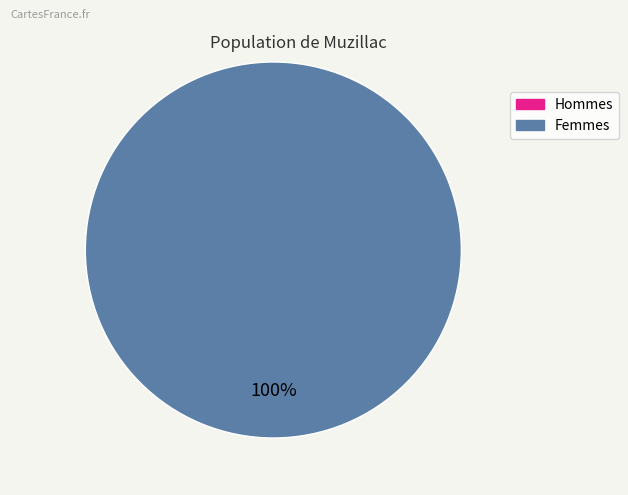

Count the number of slices in the pie.

2